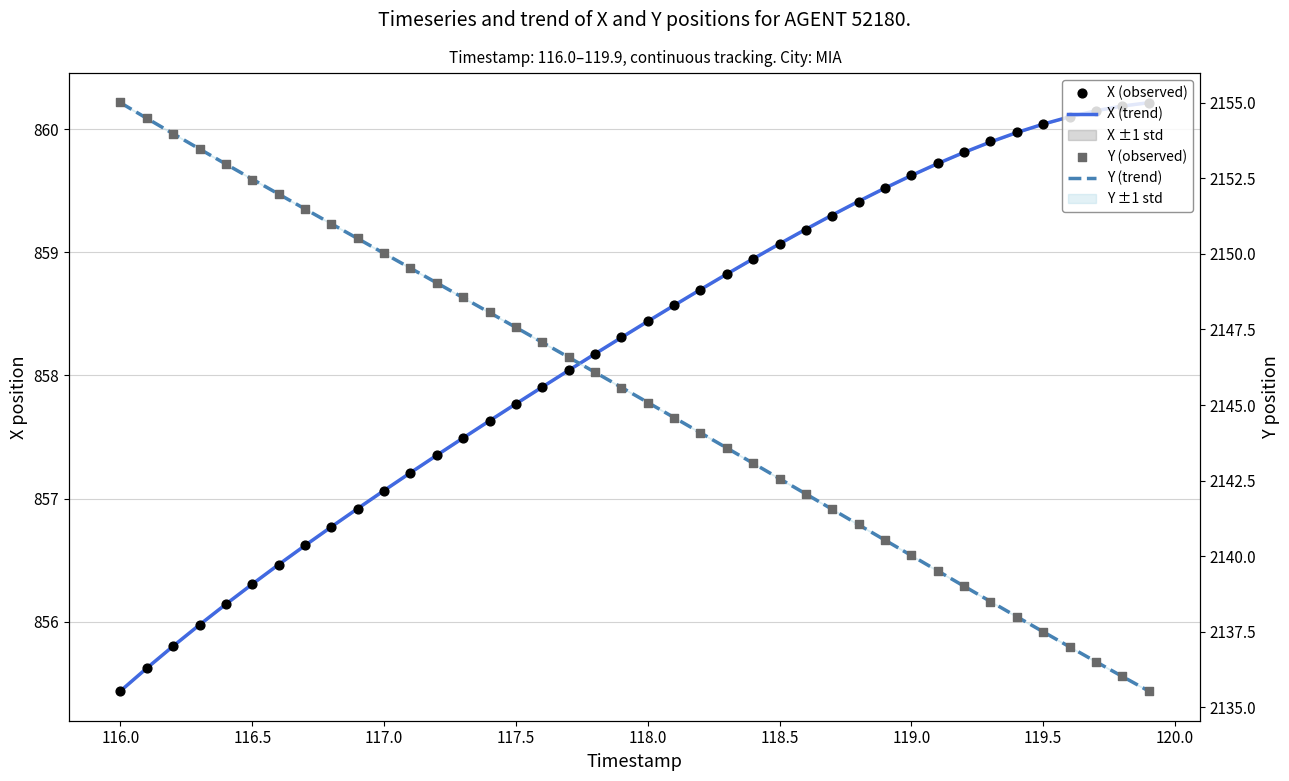

Which series contains the highest Y value?

Y (observed)